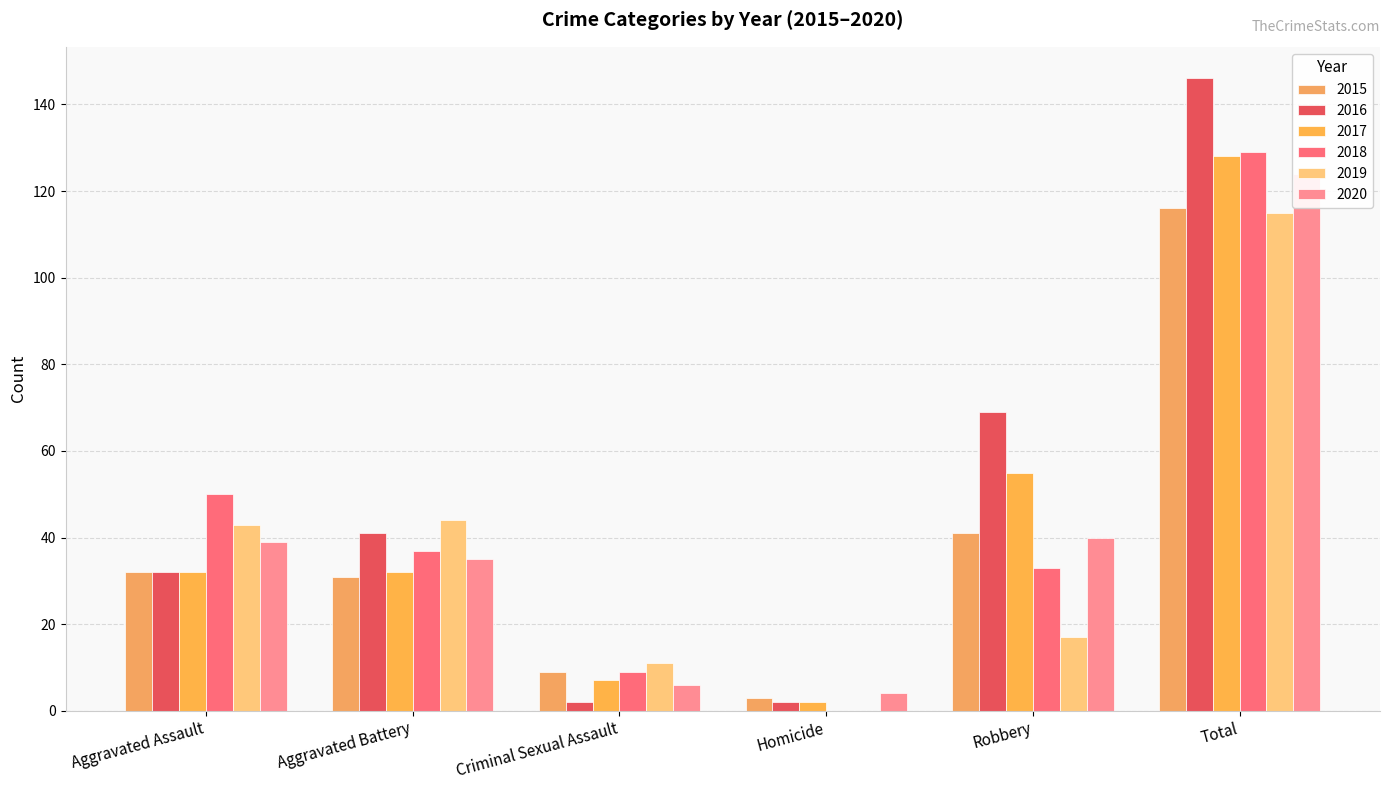

Rank the categories by 2016 value from highest to lowest.

Total, Robbery, Aggravated Battery, Aggravated Assault, Criminal Sexual Assault, Homicide